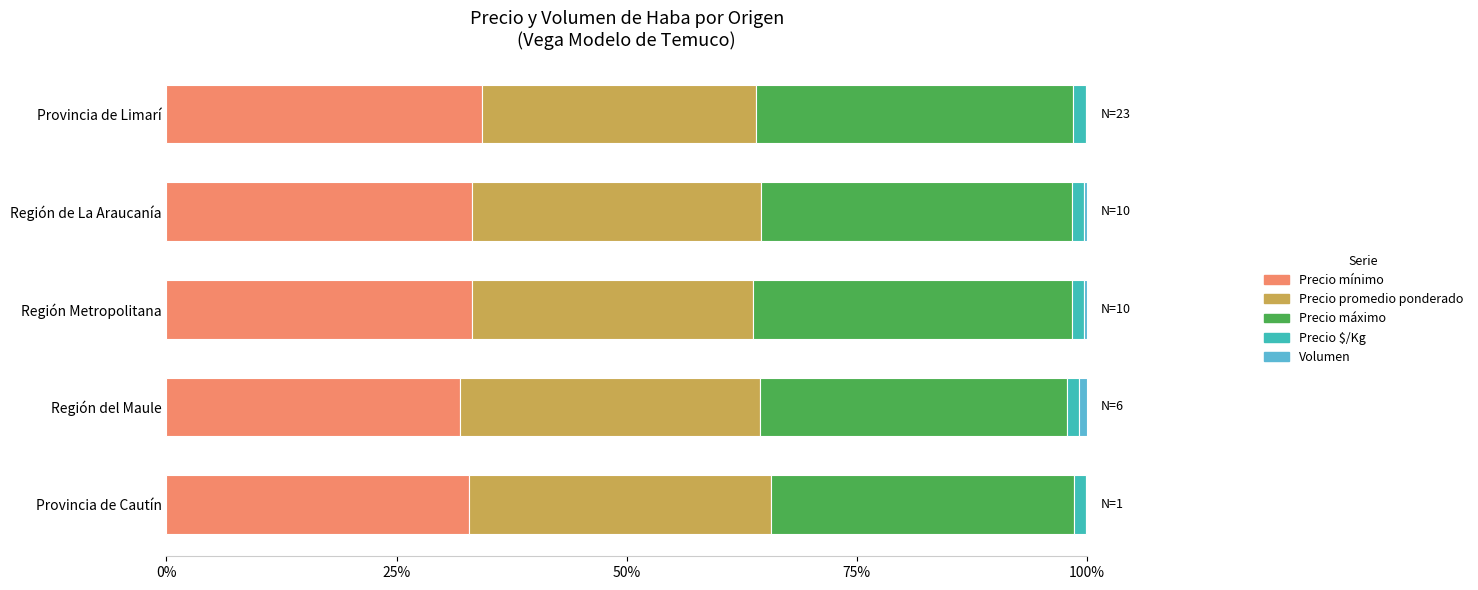

What is the maximum value for Precio mínimo?

34.3